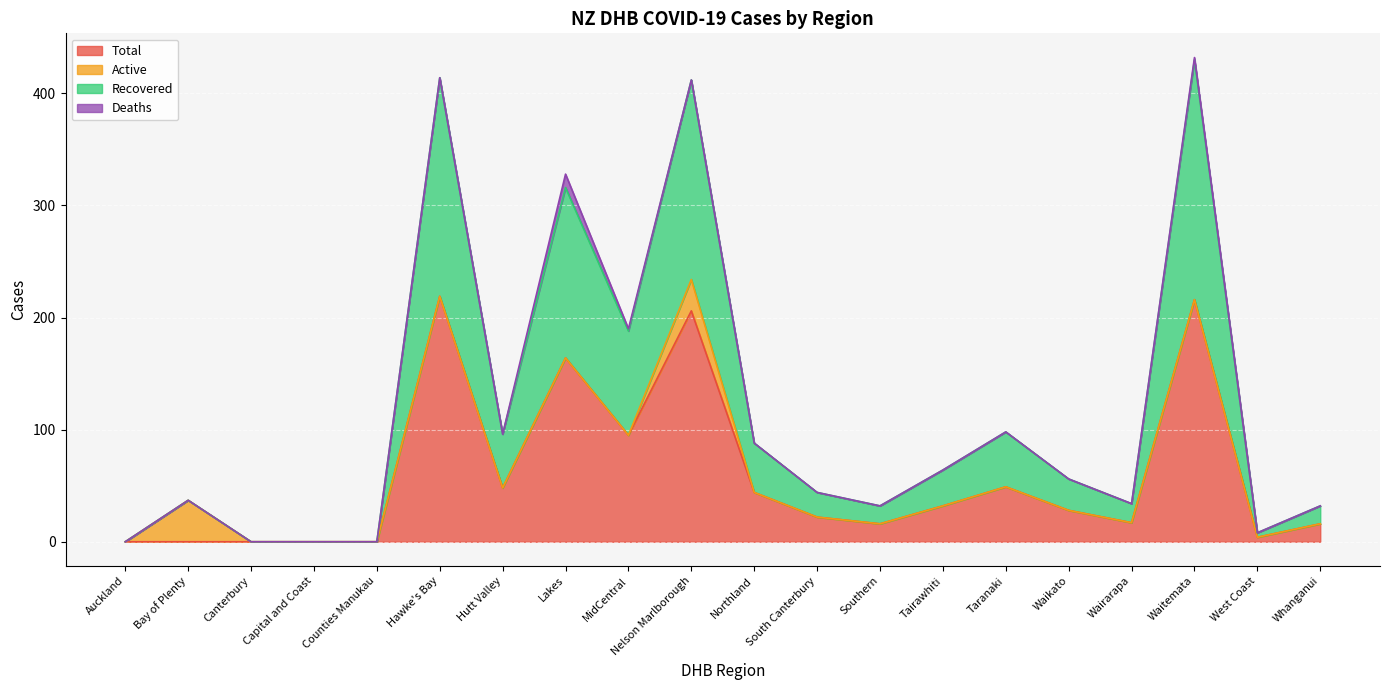

The Total series shows 49 at Taranaki. True or false?

True